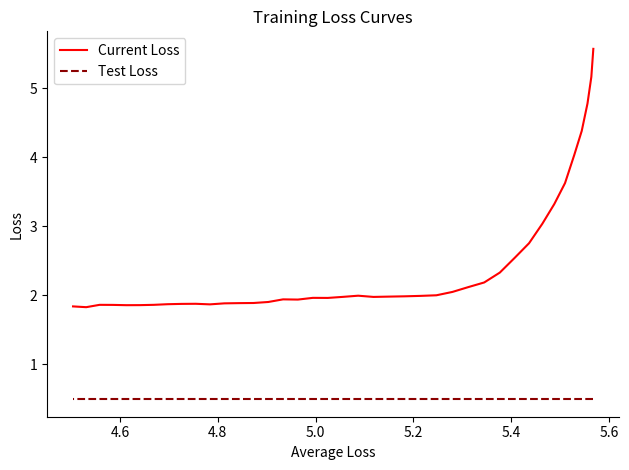

What is the value of the Test Loss point at the 4th from the left?

0.5